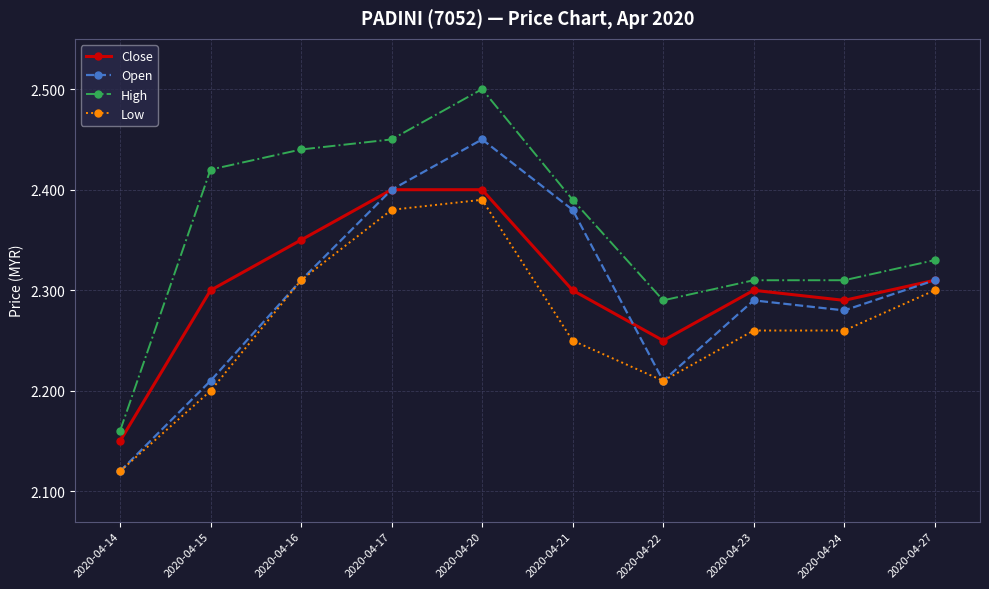

True or false: High and Close intersect in this chart.

False